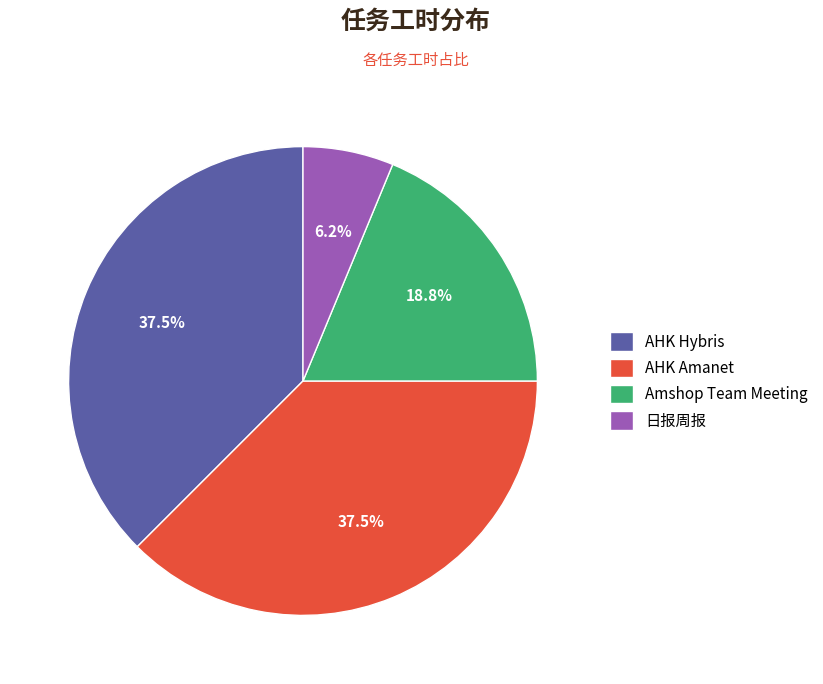

To the nearest percent, what is the average slice percentage?

25%